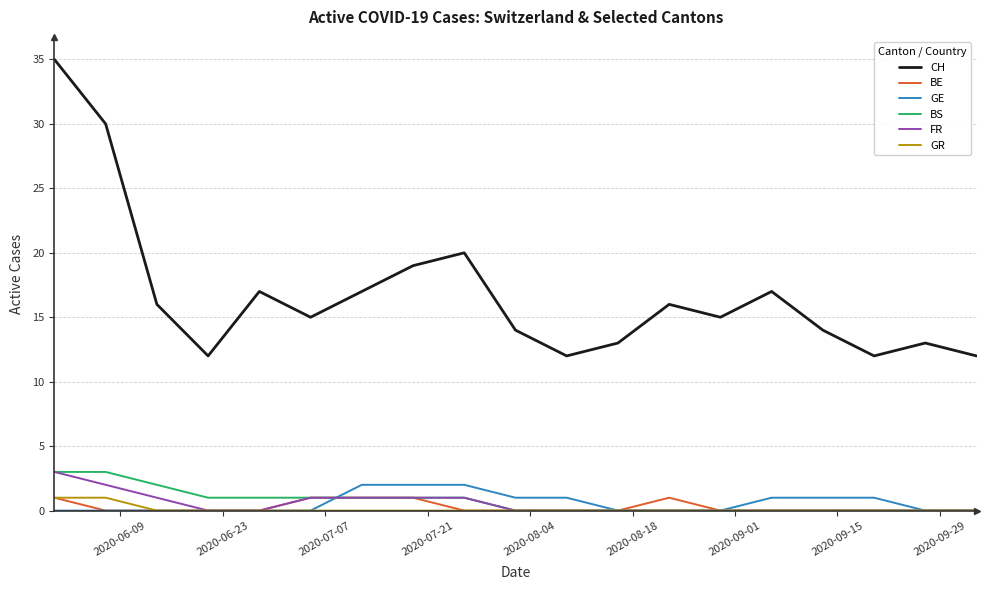

What is the highest value of the BS series?

3